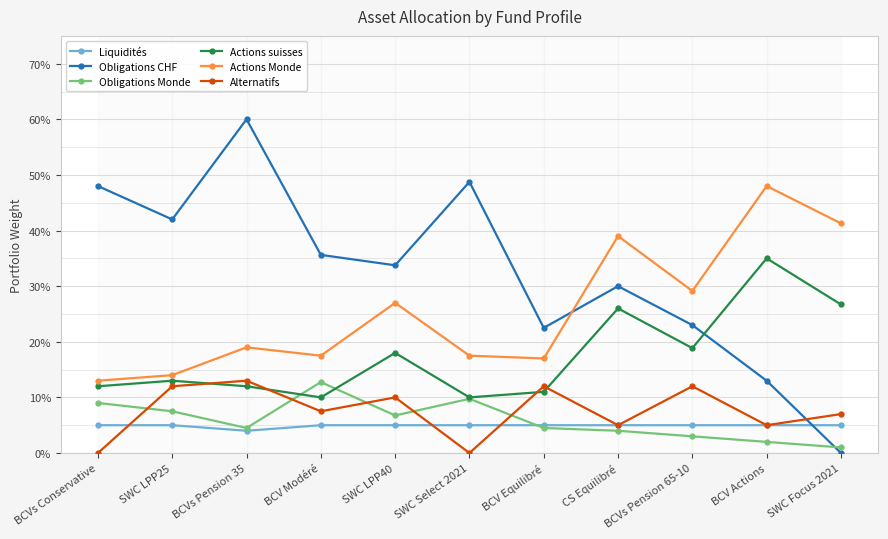

What are all the series names shown in the legend?

Liquidités, Obligations CHF, Obligations Monde, Actions suisses, Actions Monde, Alternatifs